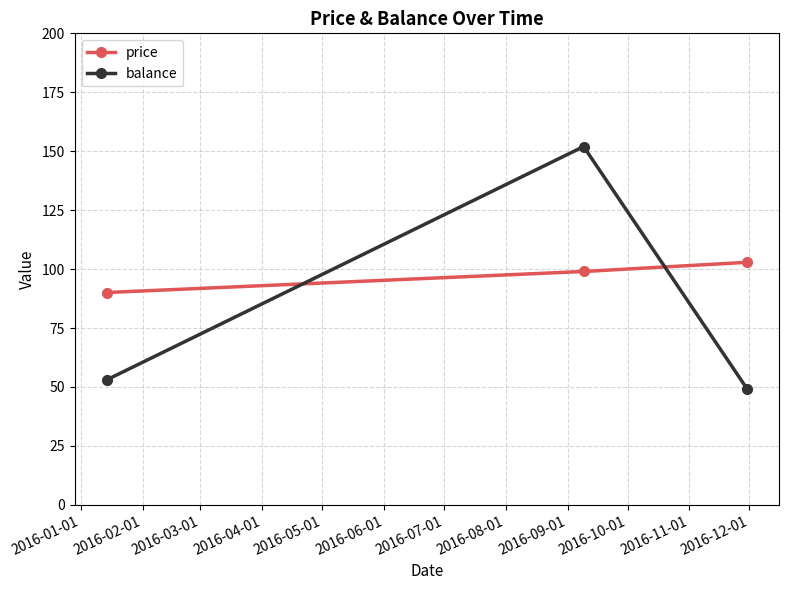

Which series has the largest total across all categories?

price